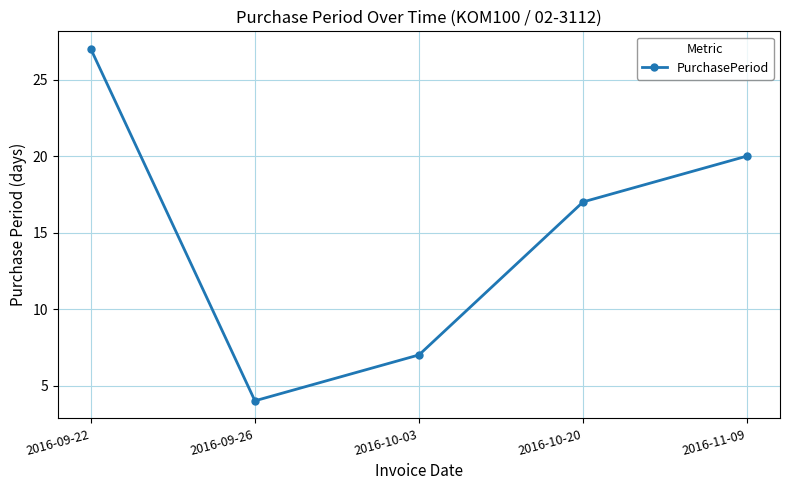

Reading right to left, transcribe all the data shown in this chart.

2016-11-09=20	2016-10-20=17	2016-10-03=7	2016-09-26=4	2016-09-22=27